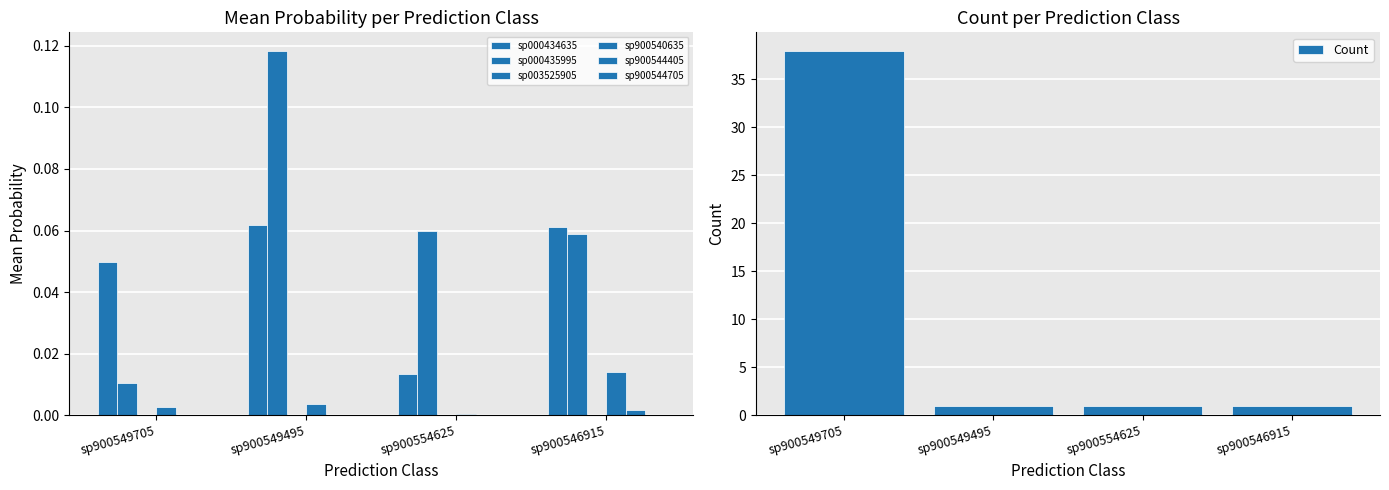

How many groups of bars are there?

4